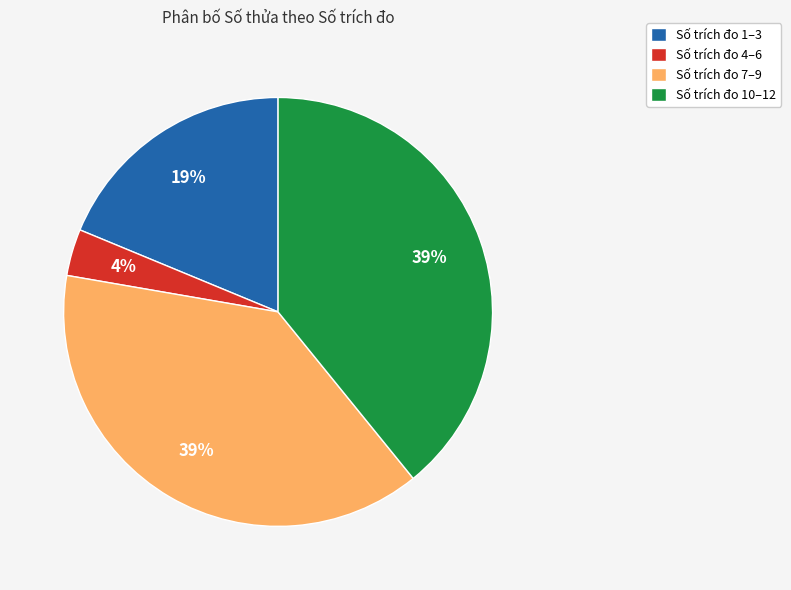

What is the smallest slice in the pie chart?

Số trích đo 4–6